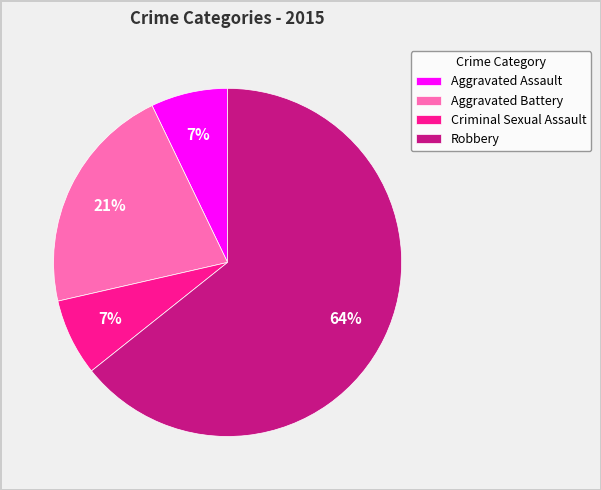

Which has a higher value, Criminal Sexual Assault or Aggravated Battery?

Aggravated Battery